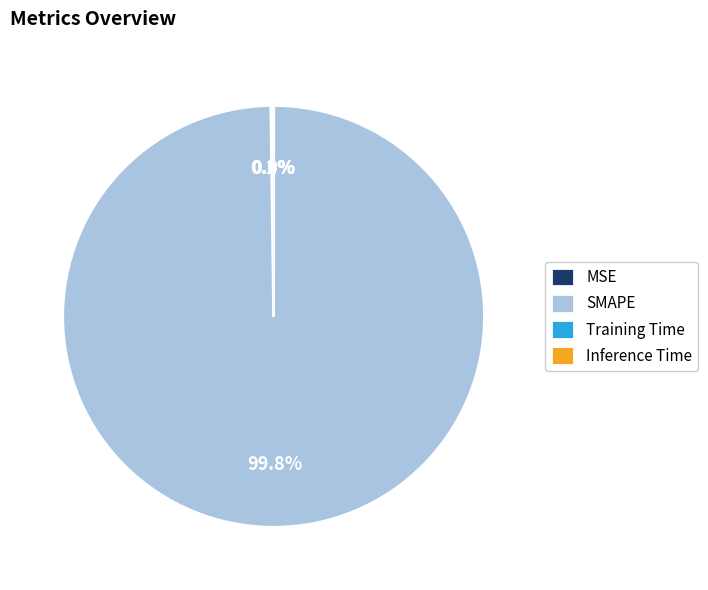

Is there a majority slice in this chart?

Yes